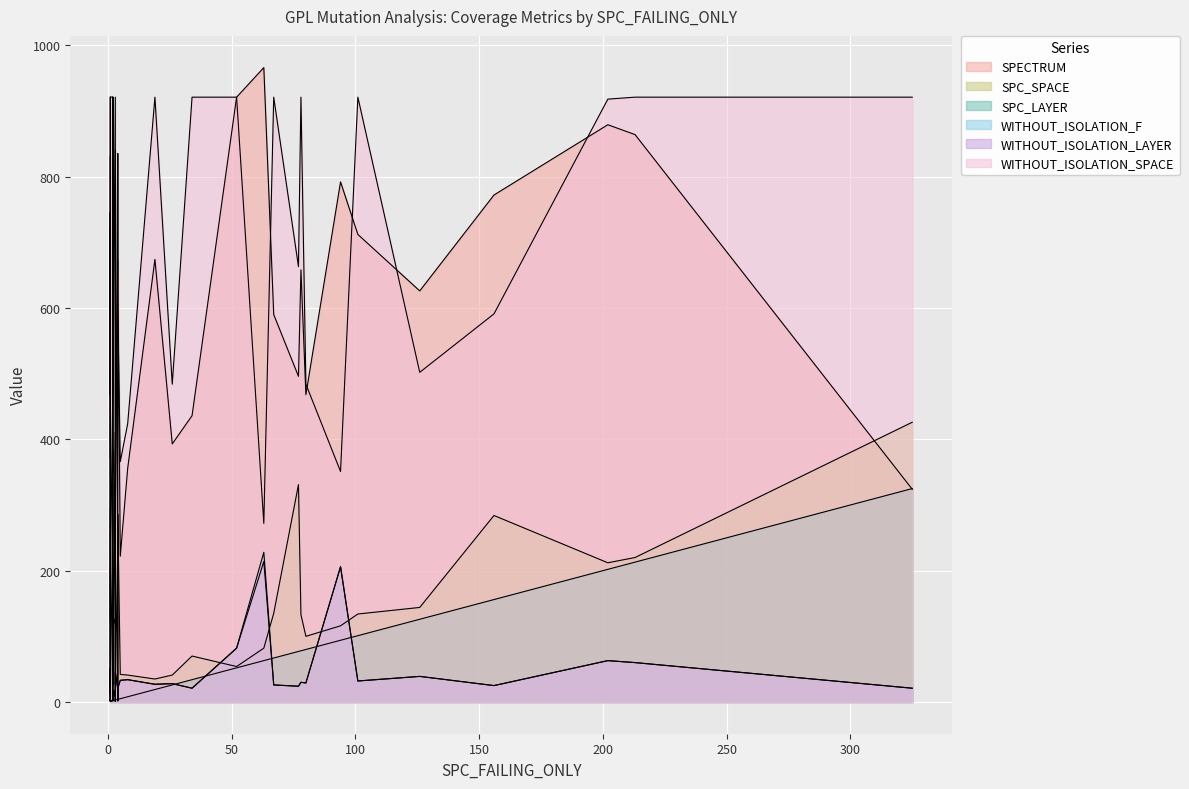

What is the total value across all series at 16?

2038